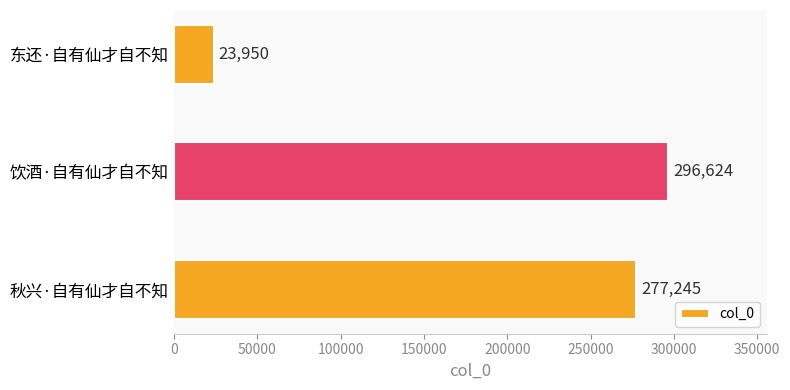

Which has a higher value, 饮酒·自有仙才自不知 or 秋兴·自有仙才自不知?

饮酒·自有仙才自不知